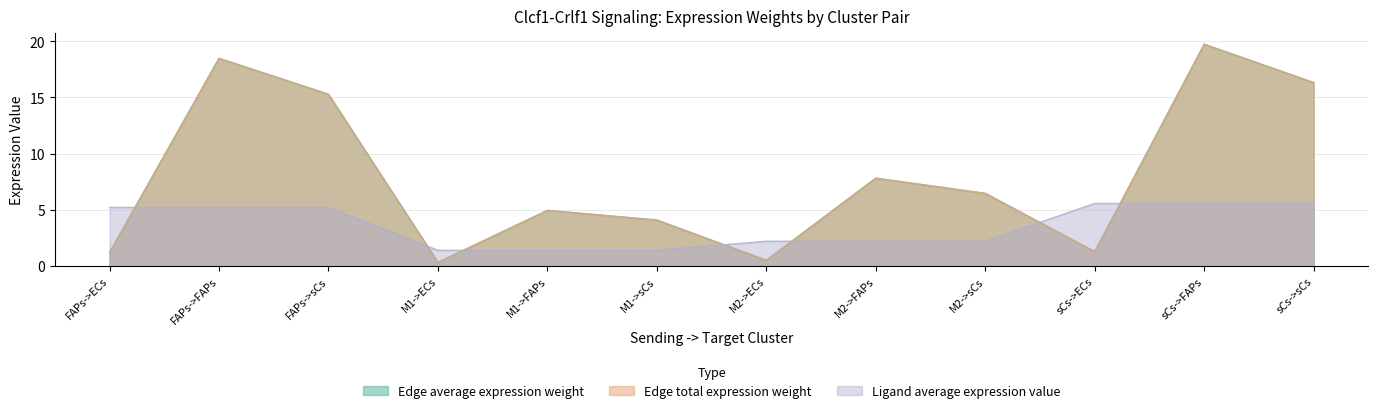

Which series has the largest total across all categories?

Edge average expression weight